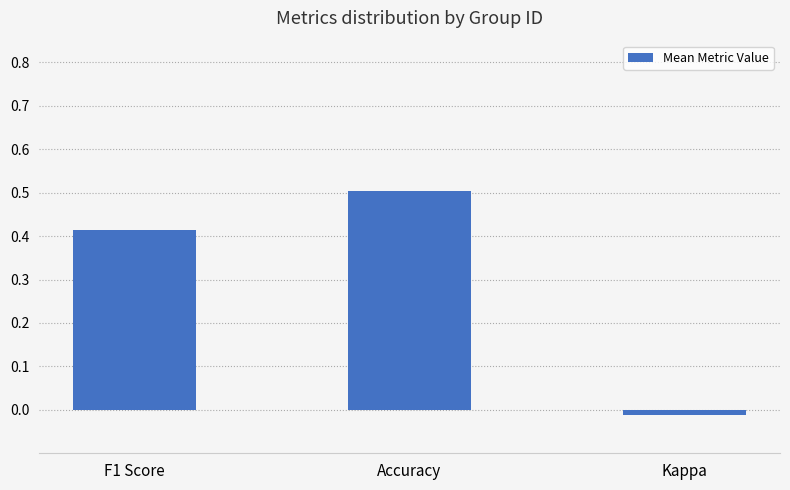

The value at Accuracy is 0.5. True or false?

True